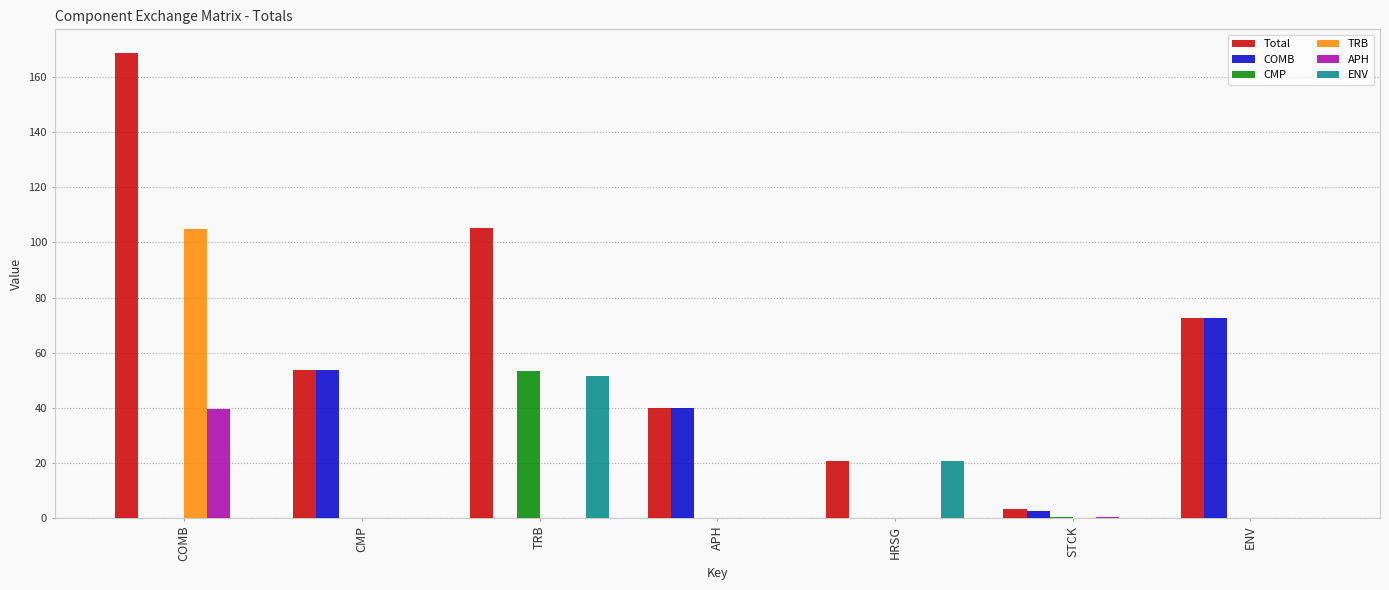

What is the spread (max minus min) of values at COMB?

168.9